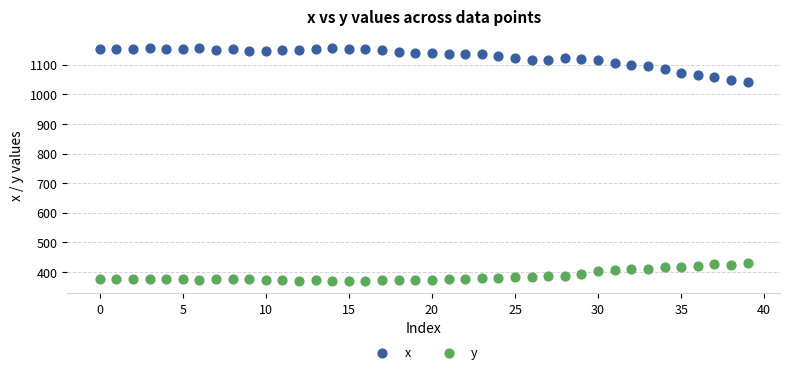

Which series reaches the minimum Y coordinate?

y